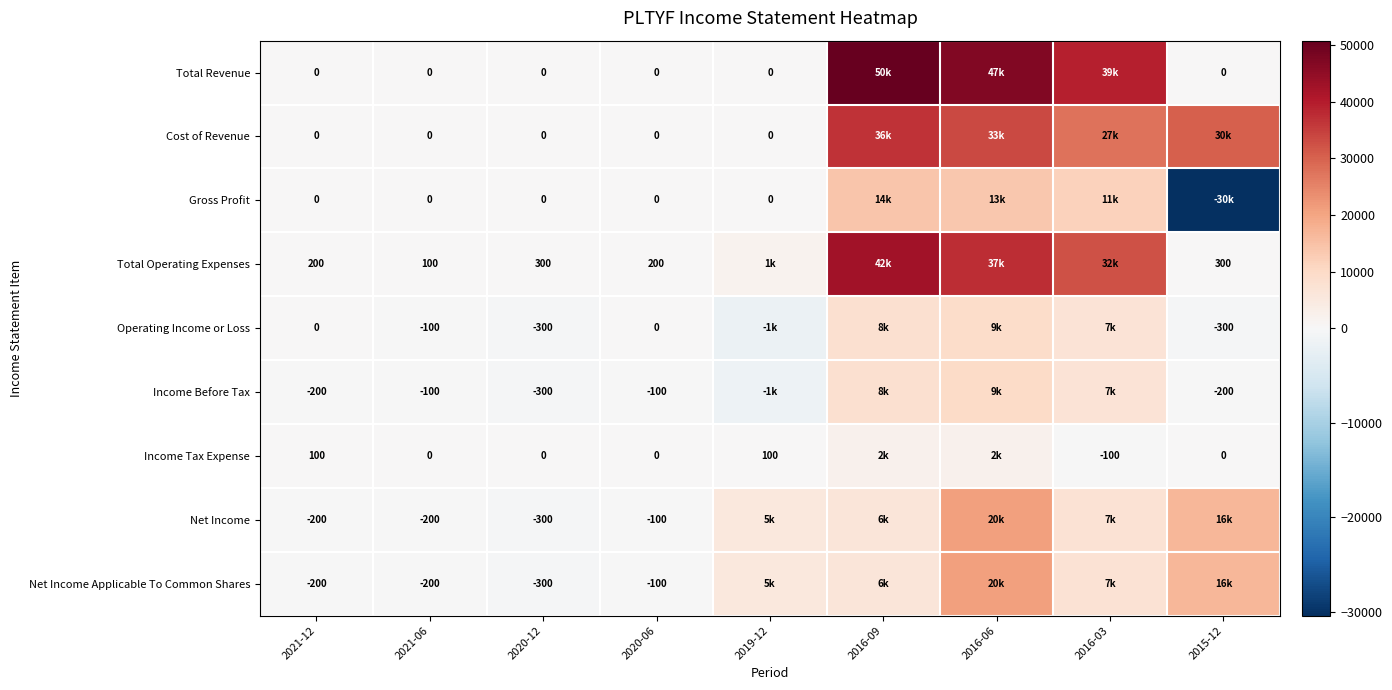

List the series in order of their peak value, highest first.

Total Revenue, Total Operating Expenses, Cost of Revenue, Net Income, Net Income Applicable To Common Shares, Gross Profit, Income Before Tax, Operating Income or Loss, Income Tax Expense